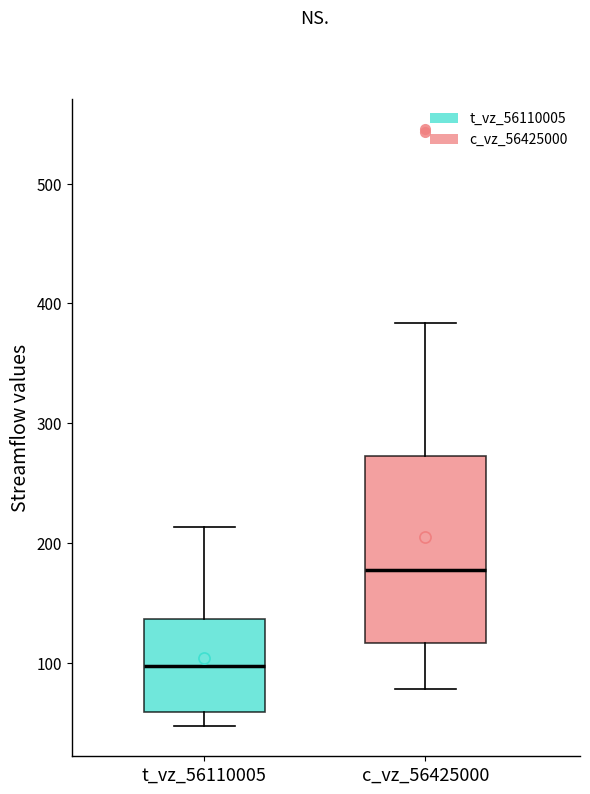

Which box is the tallest, from its lower edge to its upper edge?

c_vz_56425000